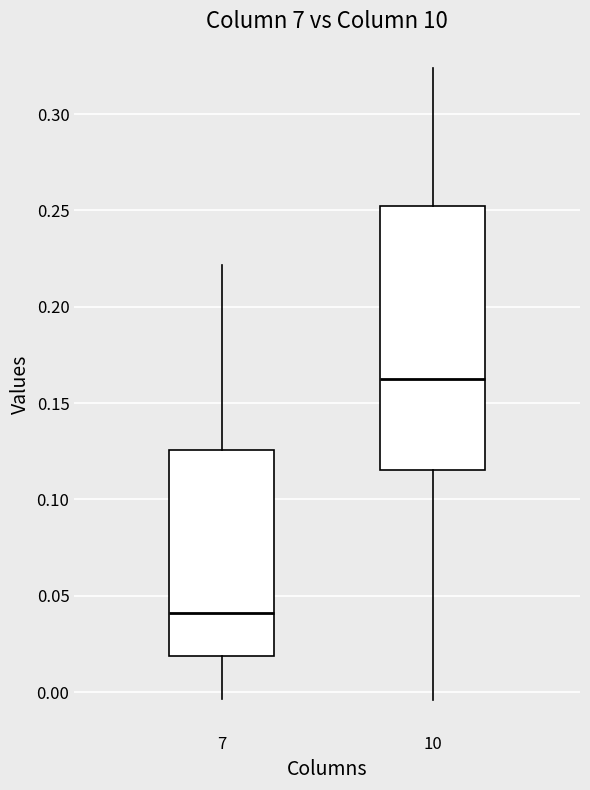

Comparing the boxes themselves (not the whiskers), which one is the tallest?

10